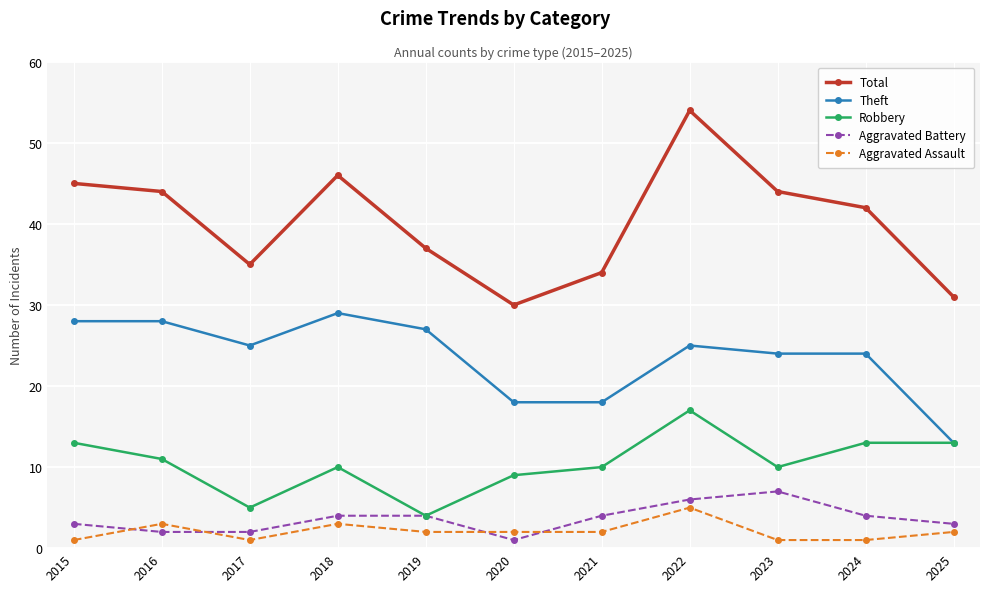

Where is the first local minimum for Total?

2017